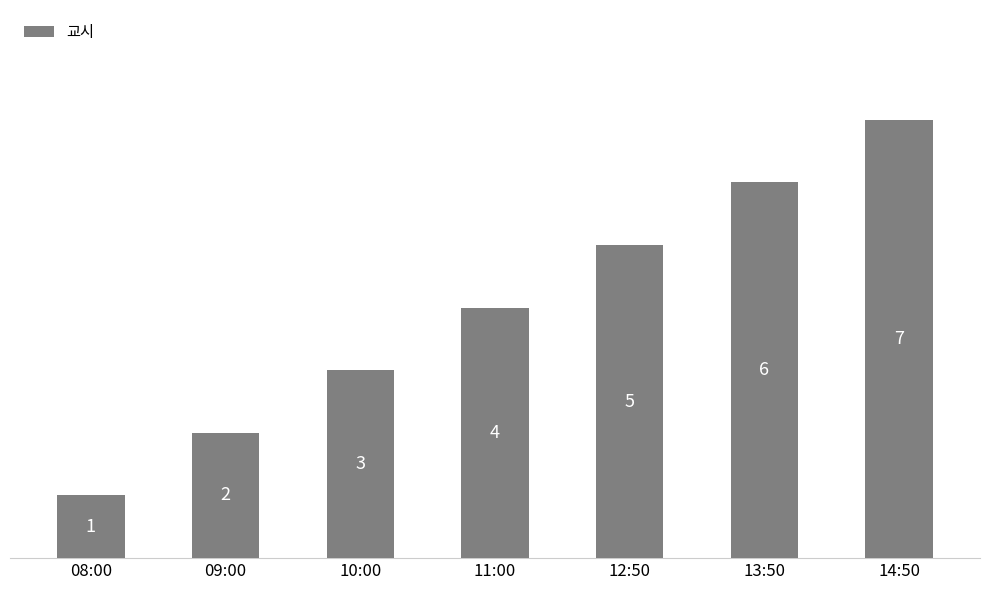

Rank the categories by value from highest to lowest.

14:50, 13:50, 12:50, 11:00, 10:00, 09:00, 08:00